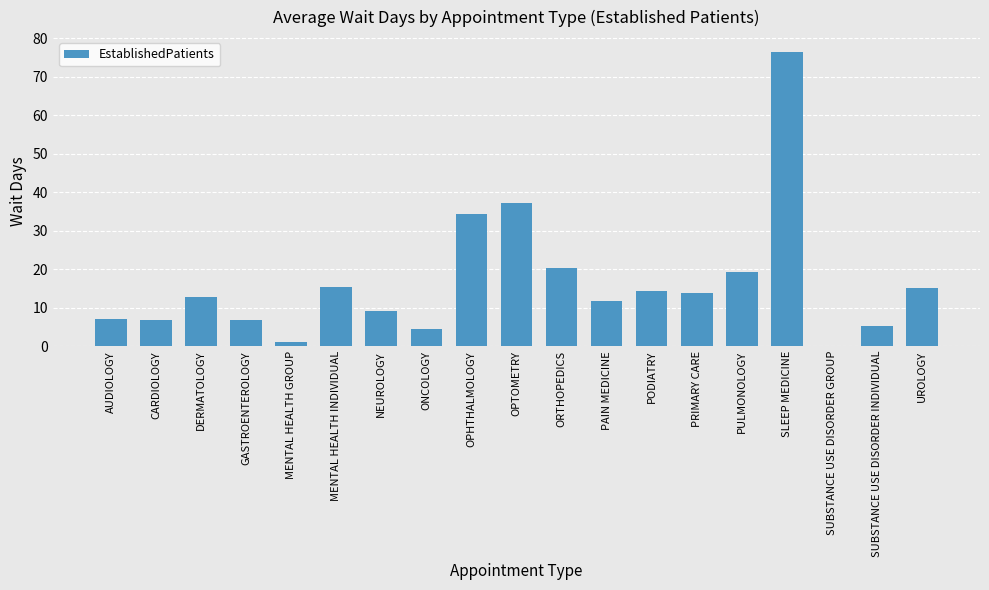

What is the sum of the values at PODIATRY and UROLOGY?

29.4